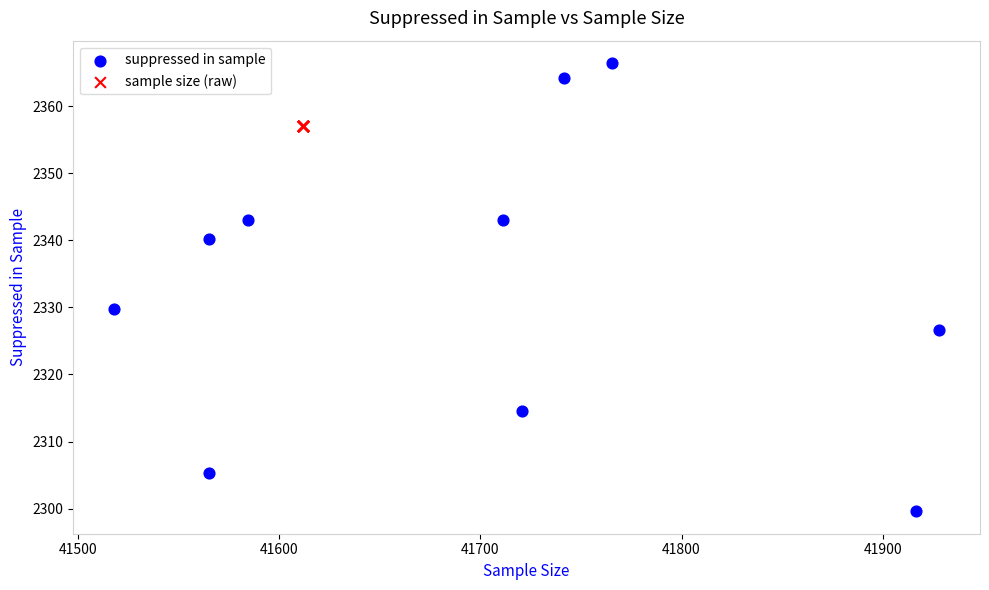

Which series reaches the minimum Y coordinate?

suppressed in sample